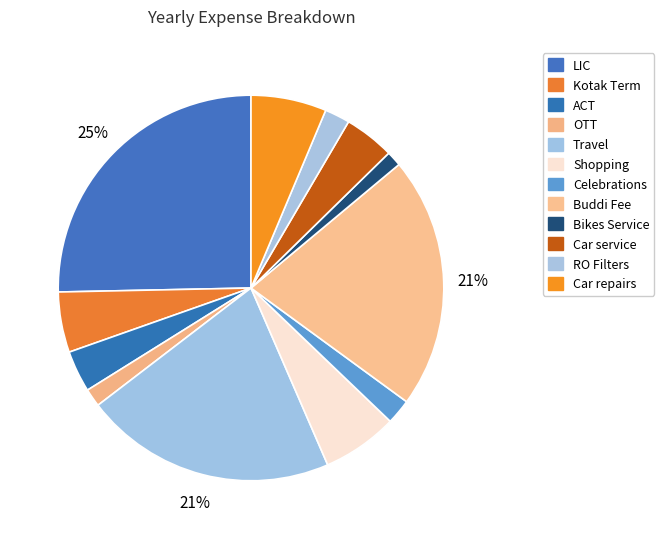

What is the total percentage of Kotak Term and RO Filters?

7.2%